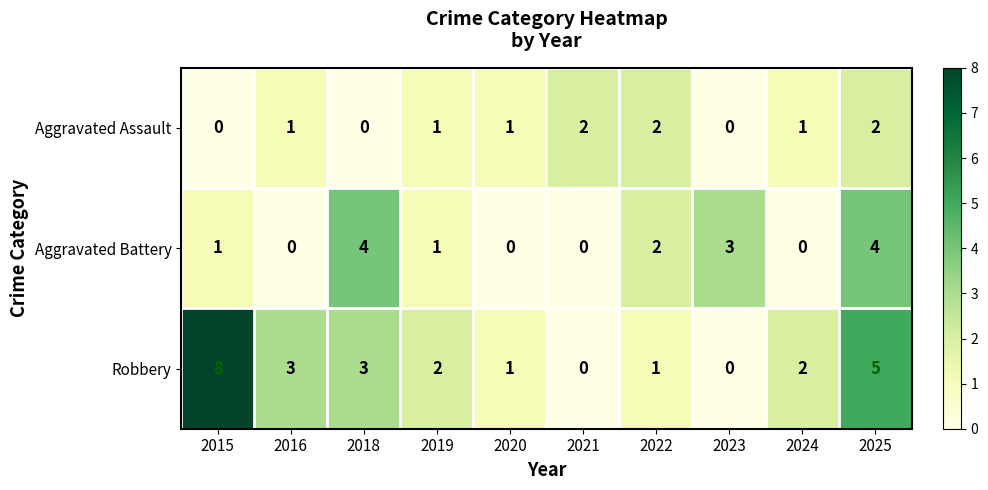

List the series in order of their peak value, lowest first.

Aggravated Assault, Aggravated Battery, Robbery